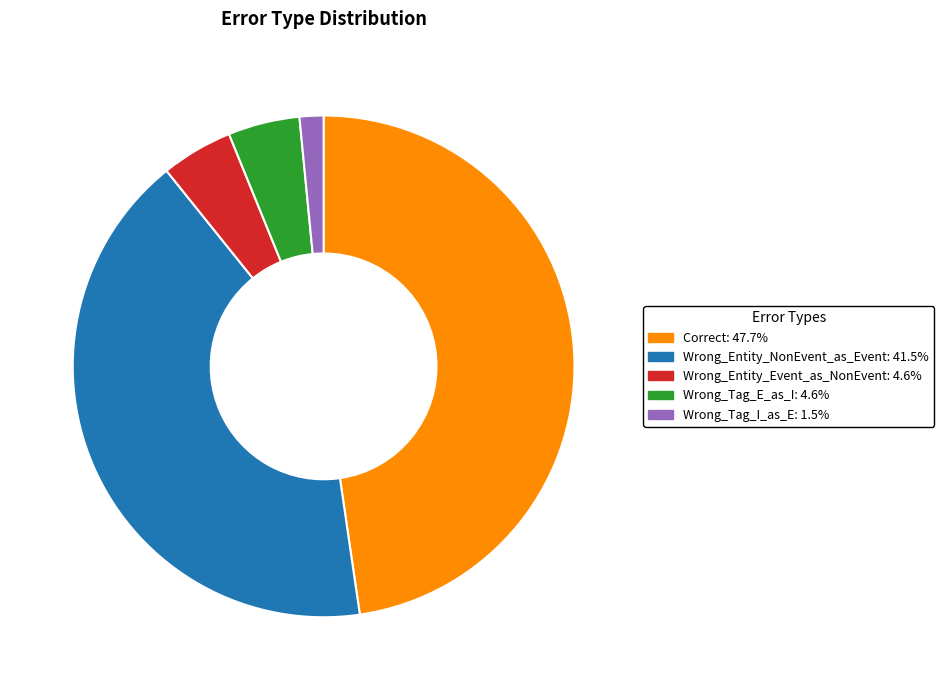

Which category has the biggest portion of the pie?

Correct